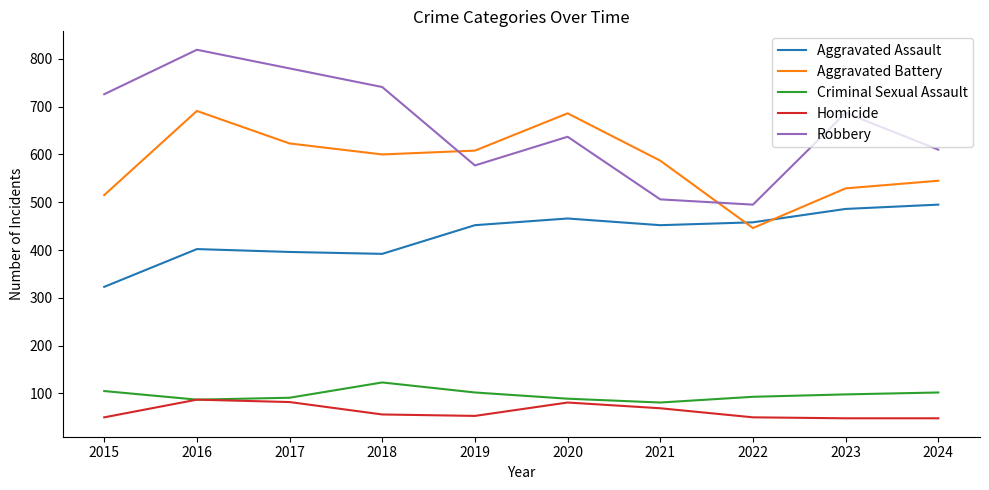

True or false: Homicide and Aggravated Assault cross at least once.

False